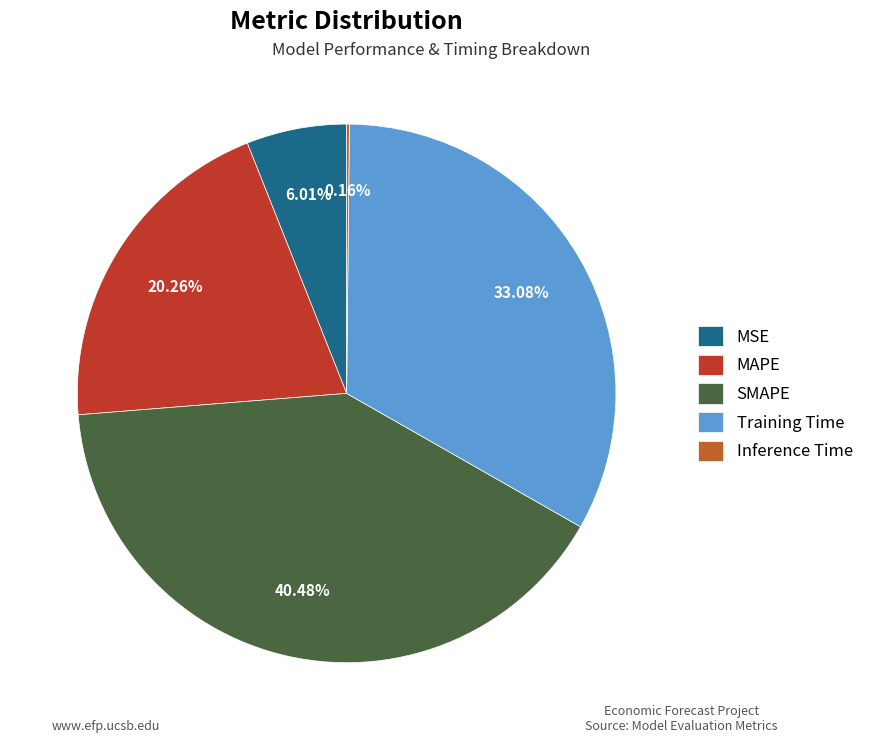

Does Training Time account for over 50% of the chart?

No